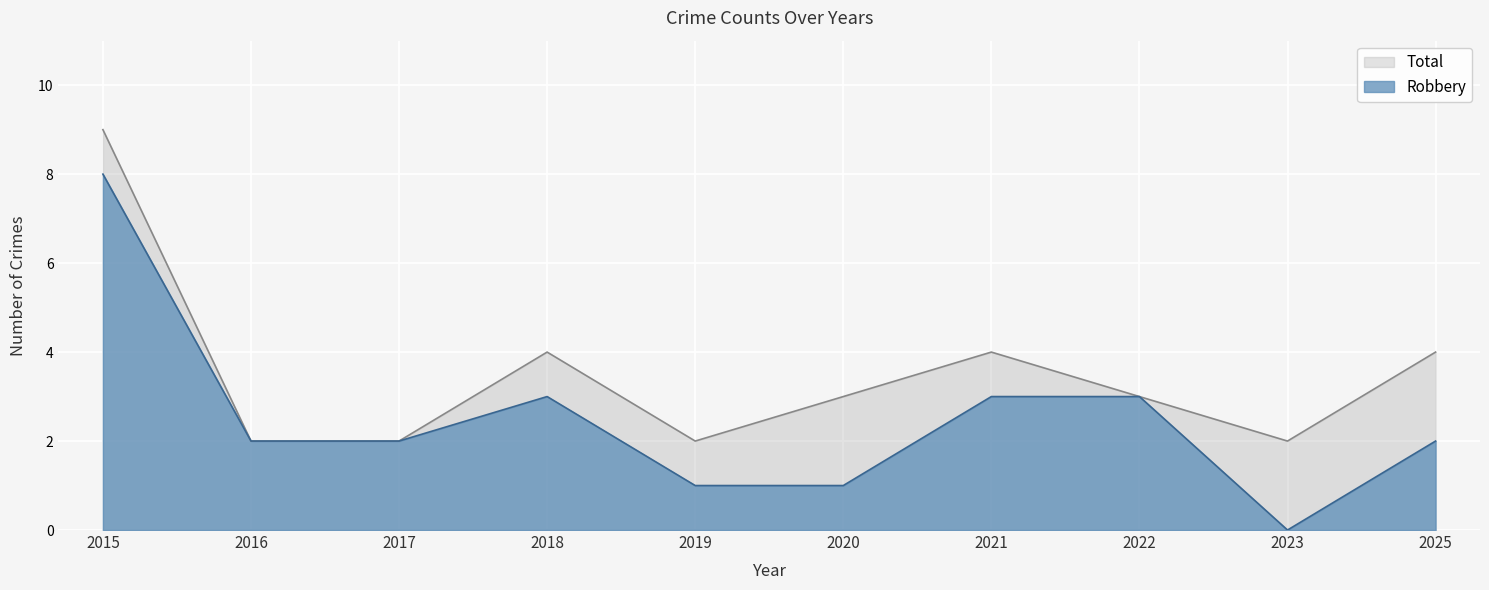

What is the sum of all Total values?

35